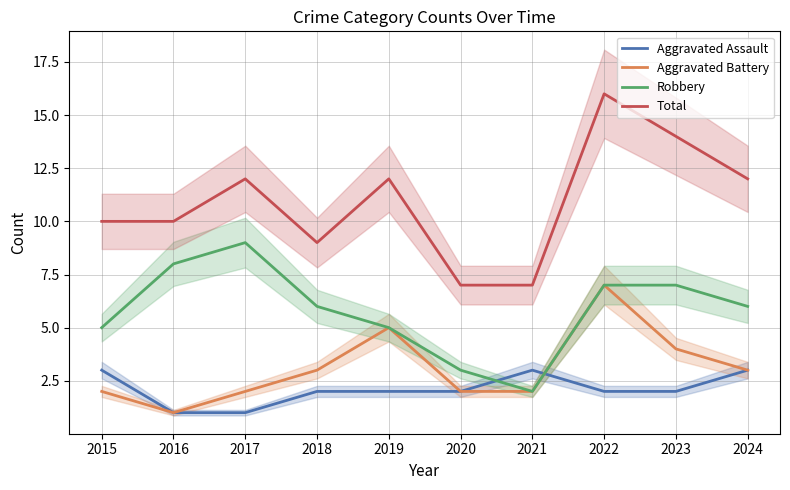

What is the average value of the Aggravated Assault series?

2